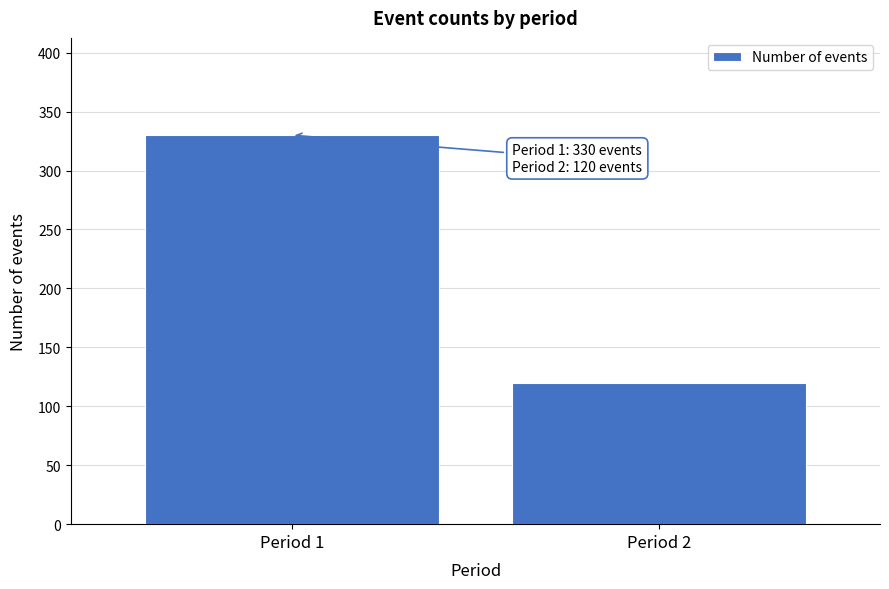

Reading left to right, list all the values displayed in this chart.

330	120